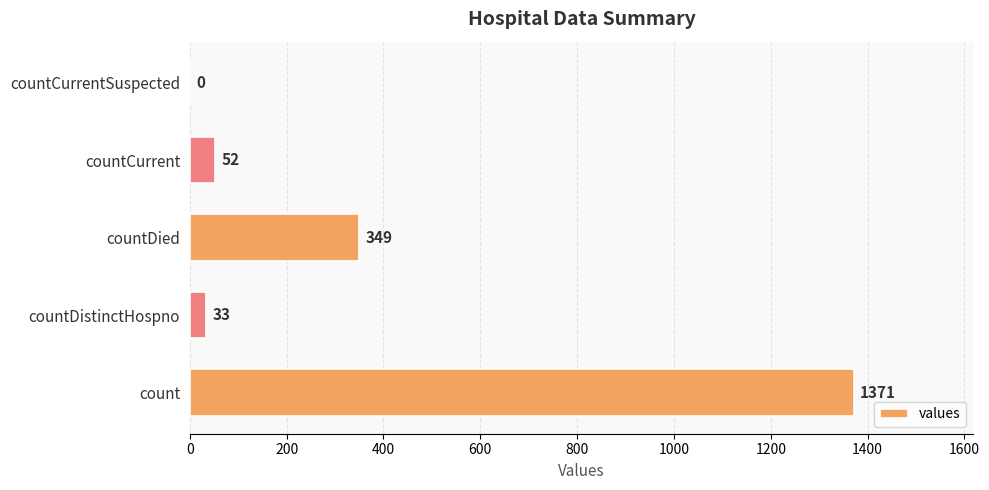

Count the number of data series in this chart.

1